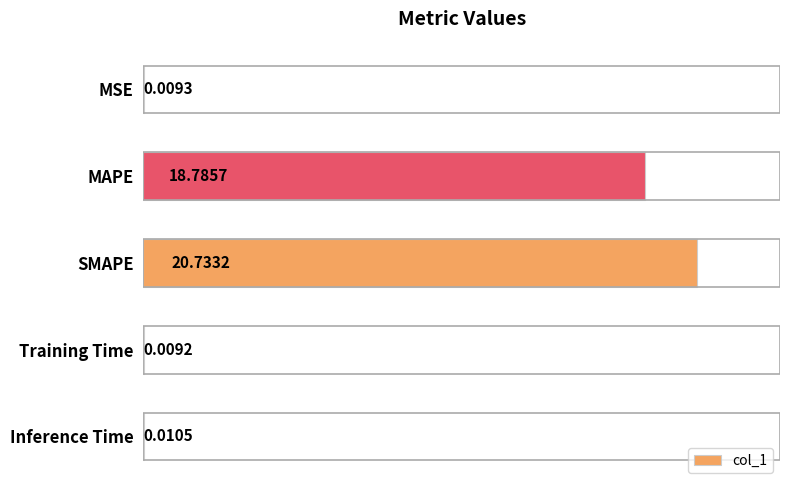

Between SMAPE and Inference Time, which is larger?

SMAPE